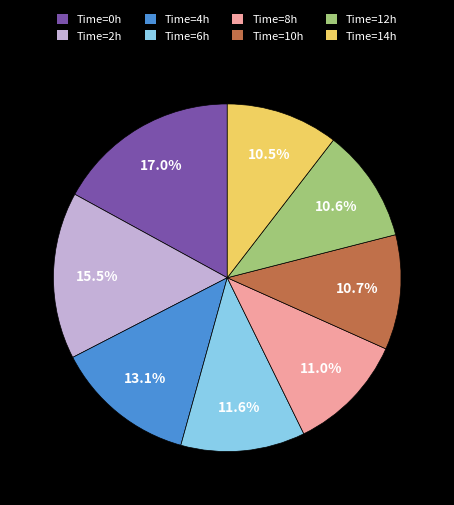

Combined, do Time=12h and Time=4h account for over 50%?

No